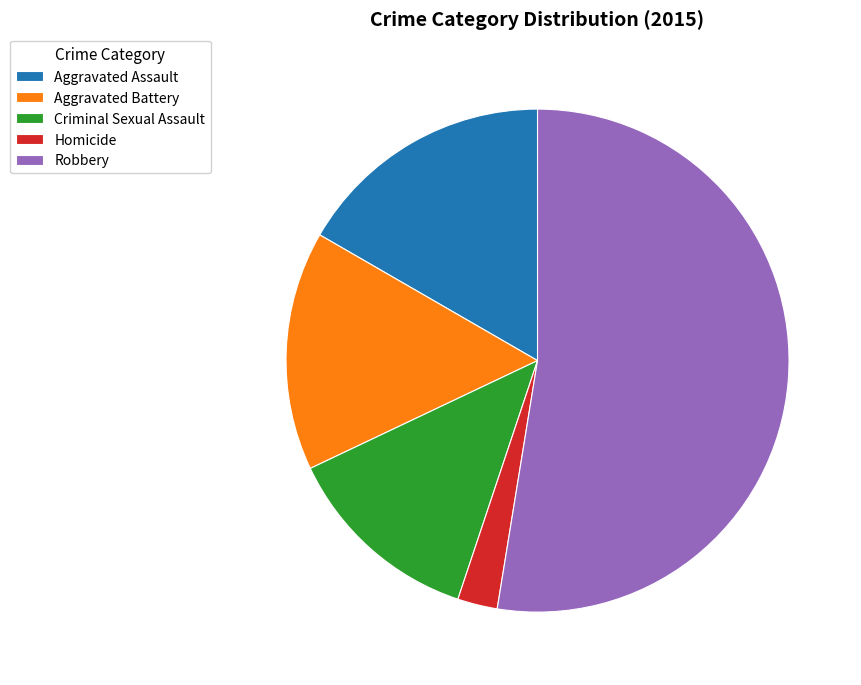

Which category accounts for the majority?

Robbery